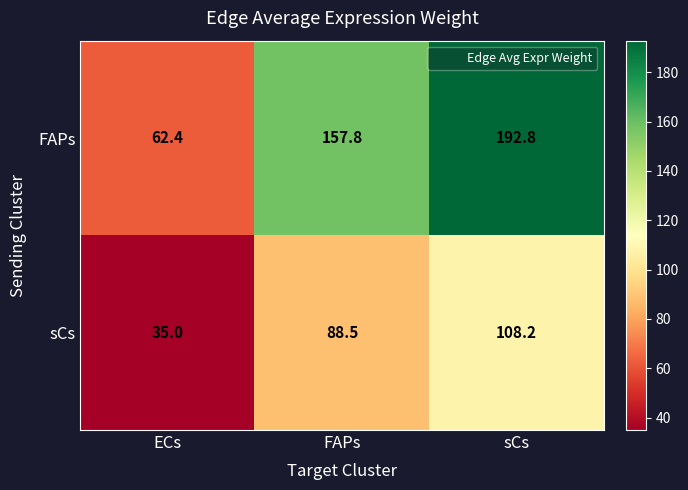

Reading left to right, what are all the values shown in this chart?

FAPs: ECs=62.4	FAPs=157.8	sCs=192.8
sCs: ECs=35.0	FAPs=88.5	sCs=108.2